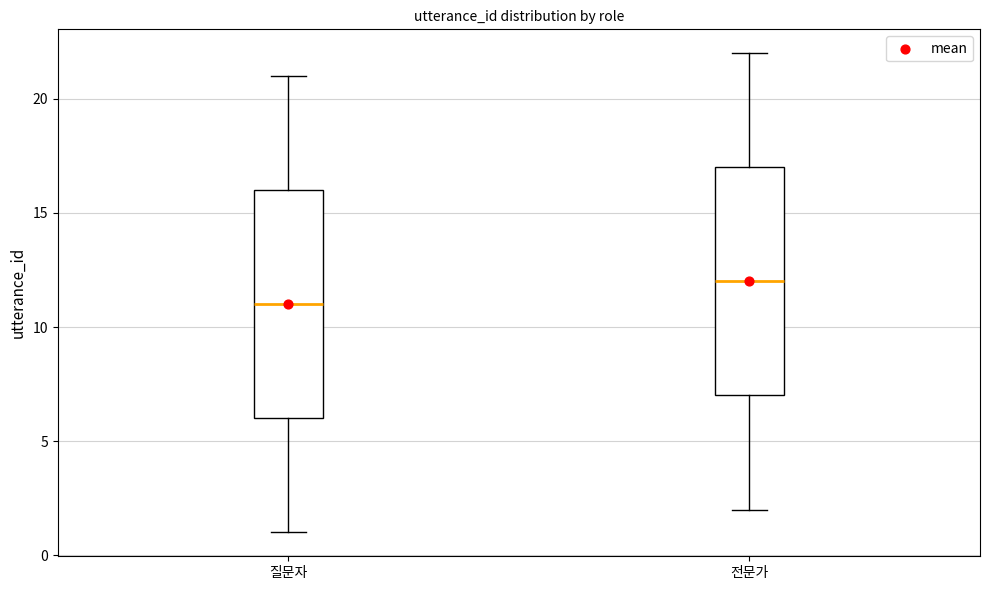

Which box's median line is the highest?

전문가